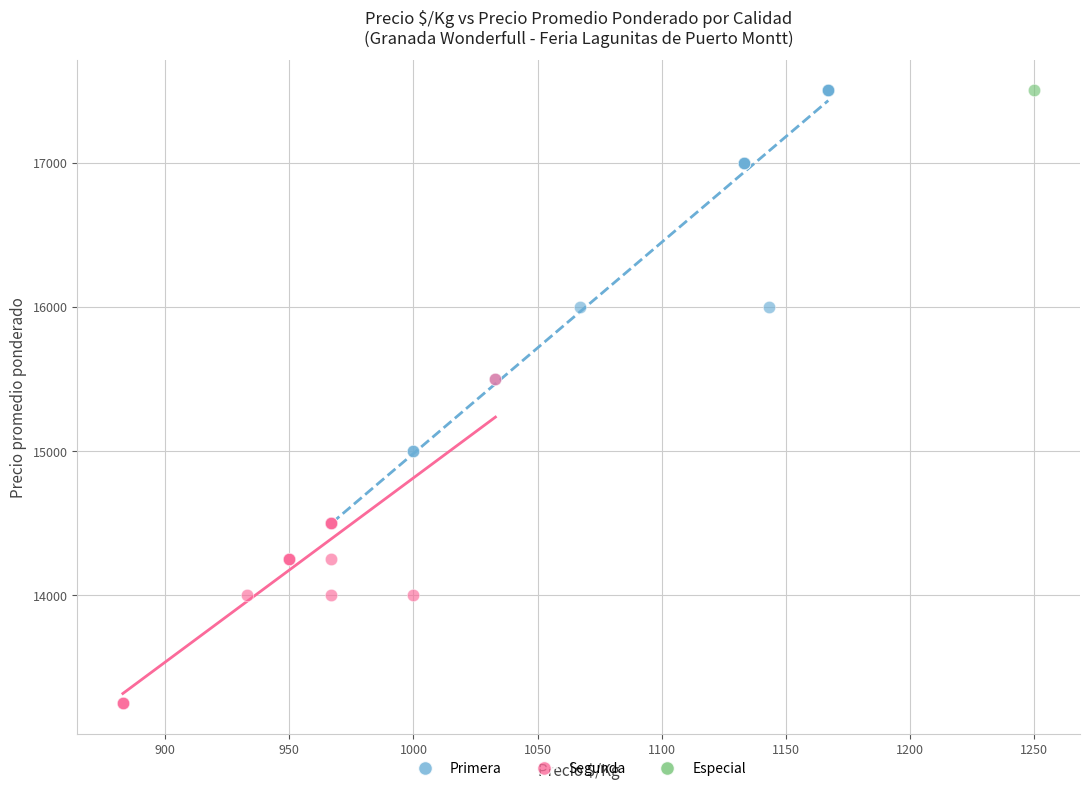

What are all the series names shown in the legend?

Primera, Segunda, Especial